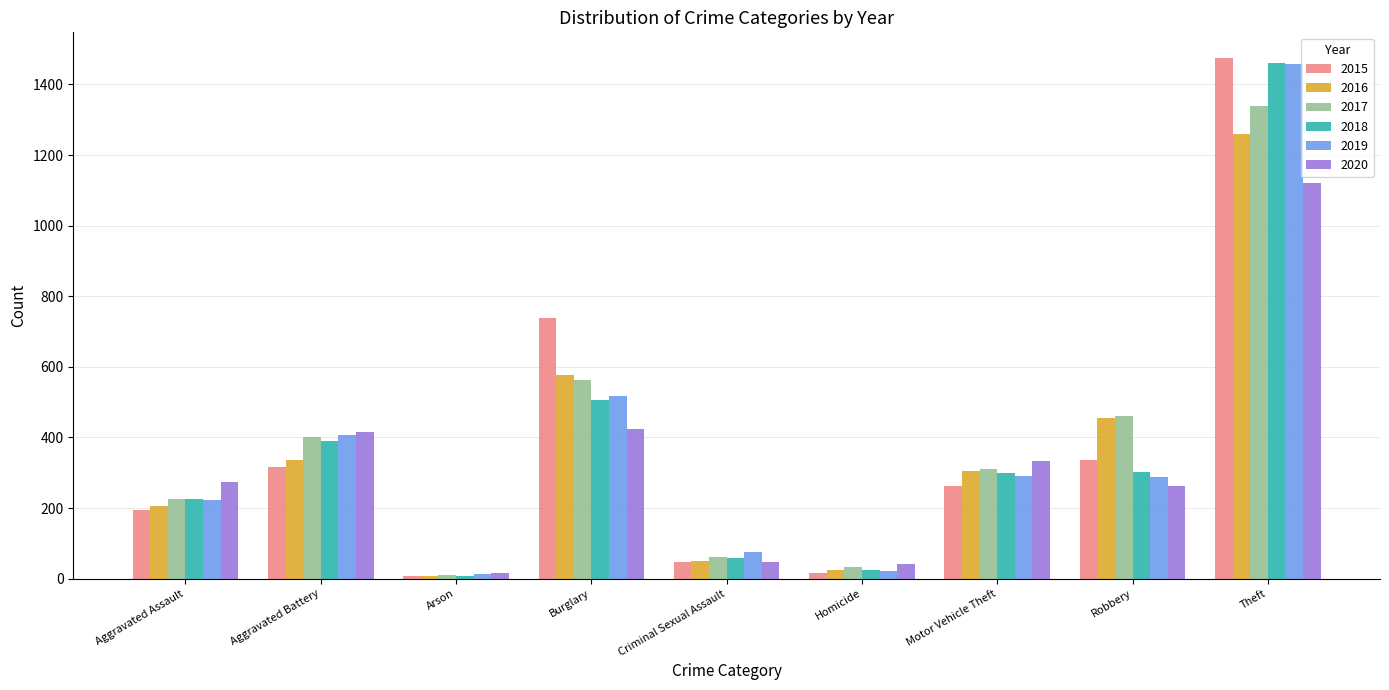

What are all the series names shown in the legend?

2015, 2016, 2017, 2018, 2019, 2020